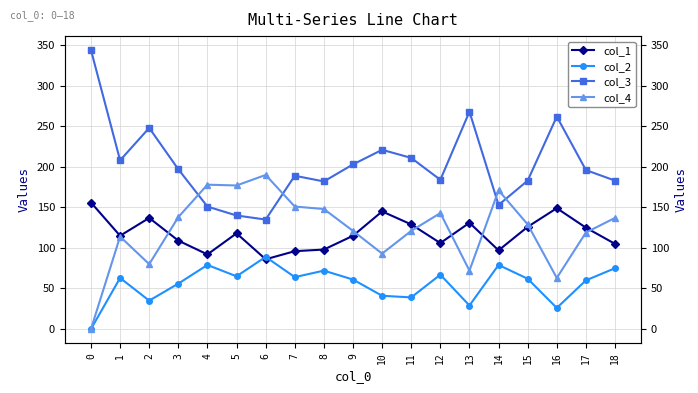

True or false: col_3 has a value of 84 at 15.

False